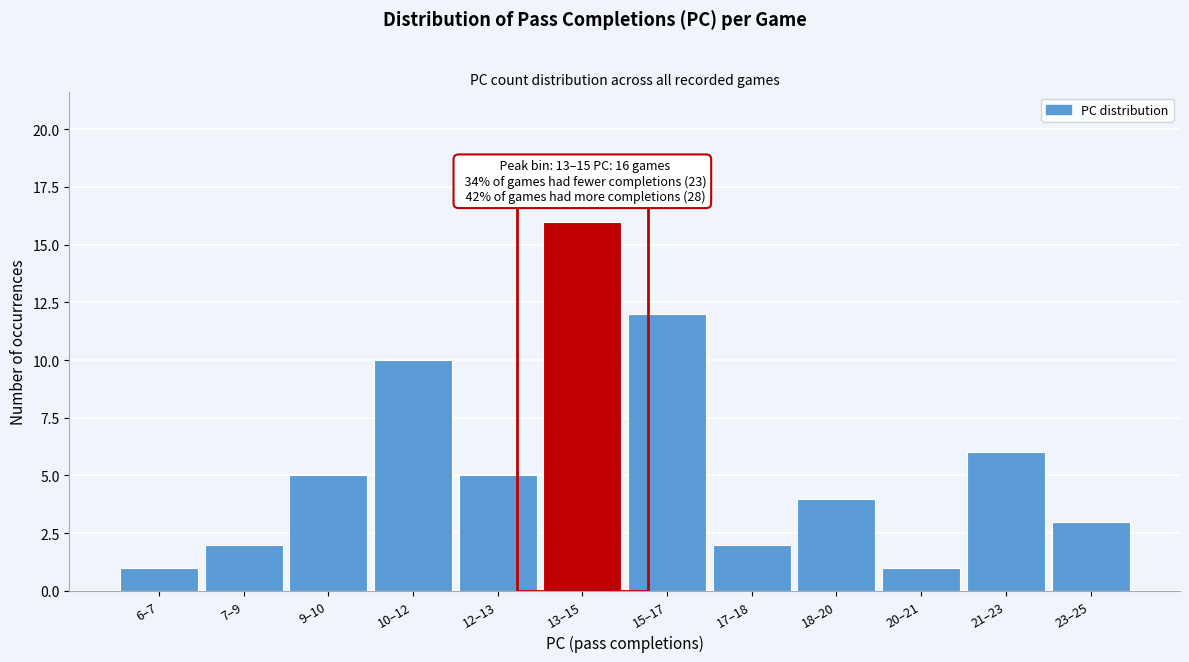

Reading left to right, what are all the values shown in this chart?

1	2	5	10	5	16	12	2	4	1	6	3